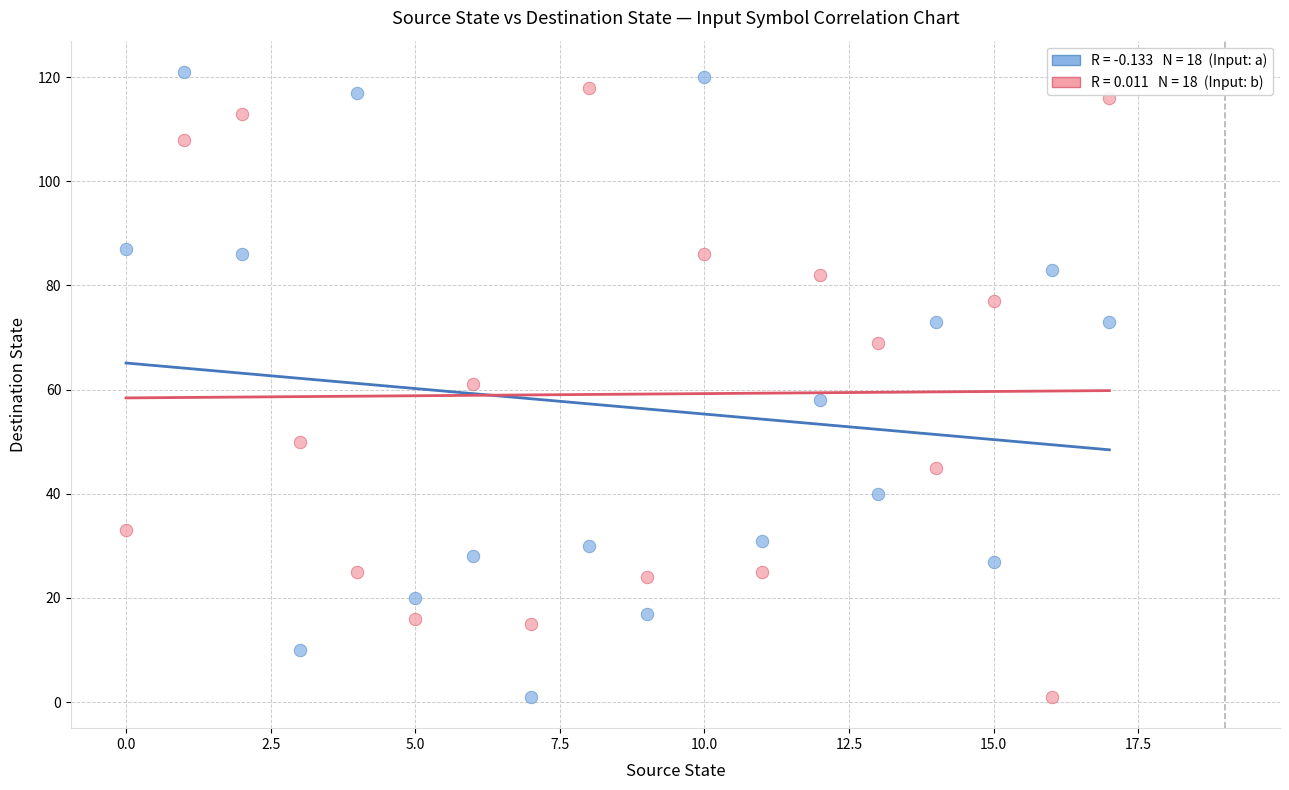

Across all data points, what is the range of Y values (max minus min)?

120